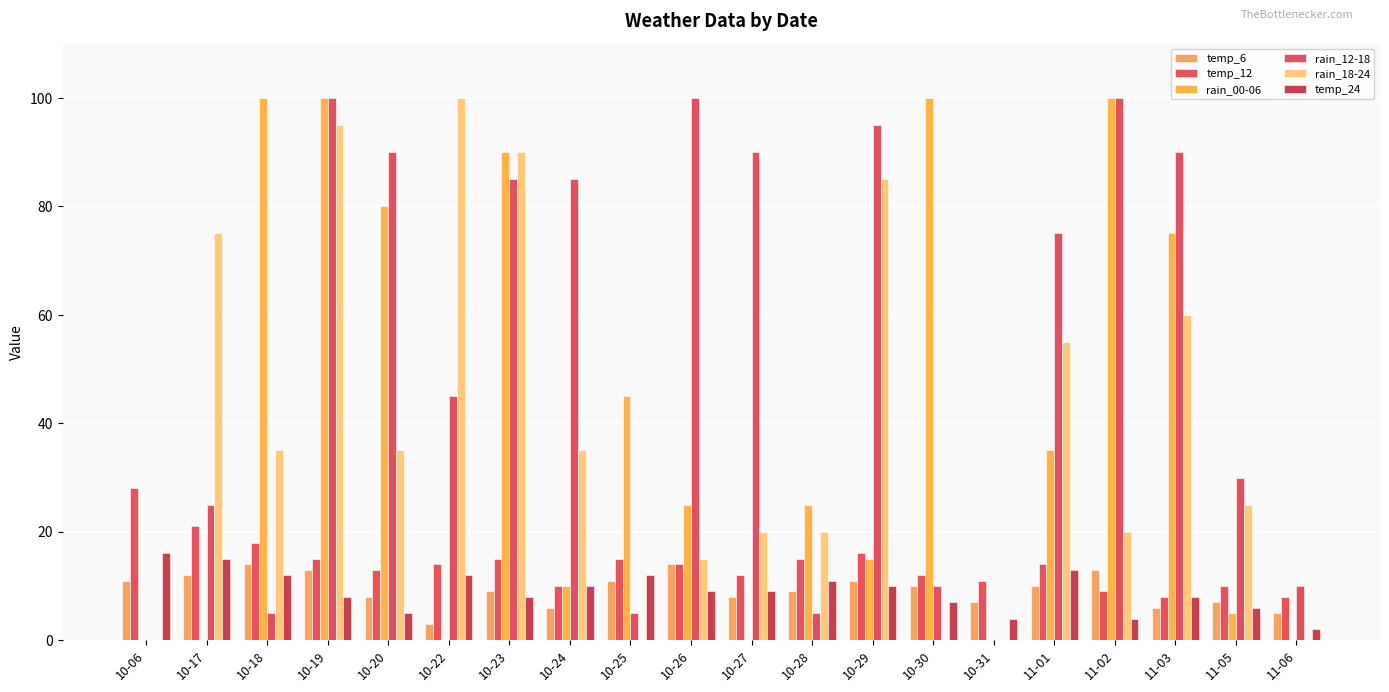

Reading left to right, list all the values displayed in this chart.

temp_6: 10-06=11	10-17=12	10-18=14	10-19=13	10-20=8	10-22=3	10-23=9	10-24=6	10-25=11	10-26=14	10-27=8	10-28=9	10-29=11	10-30=10	10-31=7	11-01=10	11-02=13	11-03=6	11-05=7	11-06=5
temp_12: 10-06=28	10-17=21	10-18=18	10-19=15	10-20=13	10-22=14	10-23=15	10-24=10	10-25=15	10-26=14	10-27=12	10-28=15	10-29=16	10-30=12	10-31=11	11-01=14	11-02=9	11-03=8	11-05=10	11-06=8
rain_00-06: 10-06=0	10-17=0	10-18=100	10-19=100	10-20=80	10-22=0	10-23=90	10-24=10	10-25=45	10-26=25	10-27=0	10-28=25	10-29=15	10-30=100	10-31=0	11-01=35	11-02=100	11-03=75	11-05=5	11-06=0
rain_12-18: 10-06=0	10-17=25	10-18=5	10-19=100	10-20=90	10-22=45	10-23=85	10-24=85	10-25=5	10-26=100	10-27=90	10-28=5	10-29=95	10-30=10	10-31=0	11-01=75	11-02=100	11-03=90	11-05=30	11-06=10
rain_18-24: 10-06=0	10-17=75	10-18=35	10-19=95	10-20=35	10-22=100	10-23=90	10-24=35	10-25=0	10-26=15	10-27=20	10-28=20	10-29=85	10-30=0	10-31=0	11-01=55	11-02=20	11-03=60	11-05=25	11-06=0
temp_24: 10-06=16	10-17=15	10-18=12	10-19=8	10-20=5	10-22=12	10-23=8	10-24=10	10-25=12	10-26=9	10-27=9	10-28=11	10-29=10	10-30=7	10-31=4	11-01=13	11-02=4	11-03=8	11-05=6	11-06=2